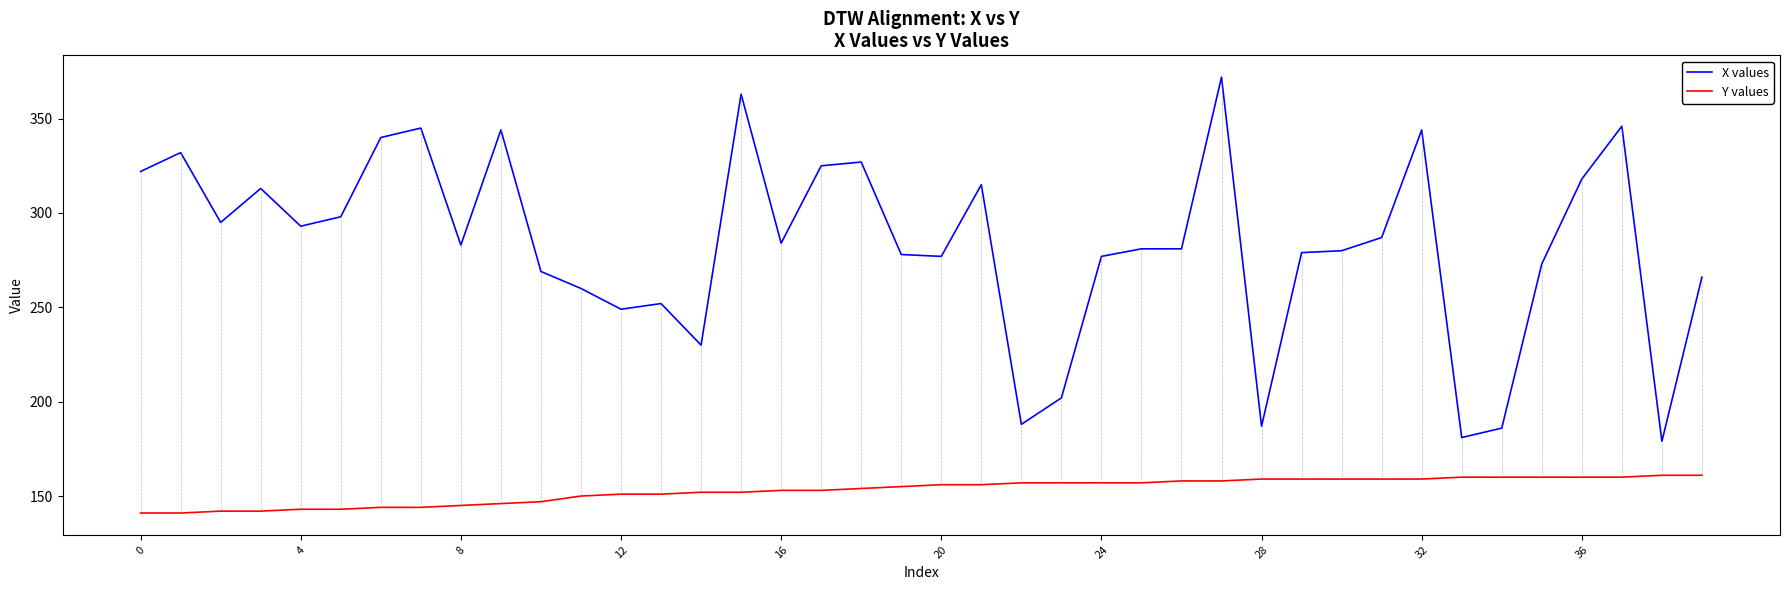

True or false: Y values and X values intersect in this chart.

False